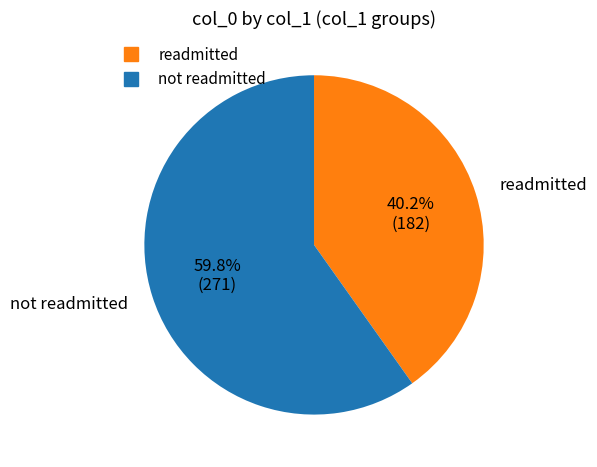

Is there a majority slice in this chart?

Yes